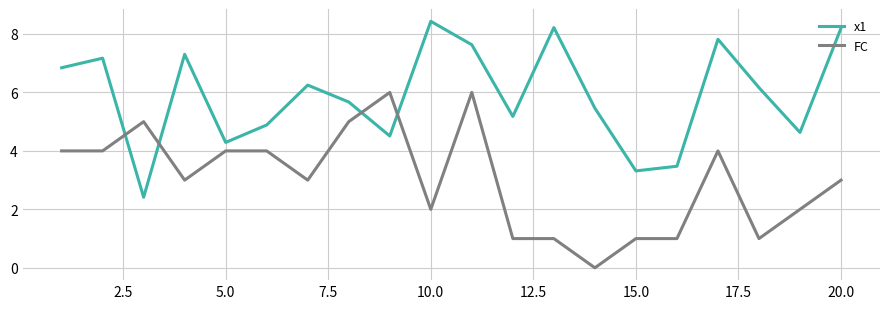

Which series has the largest total across all categories?

x1